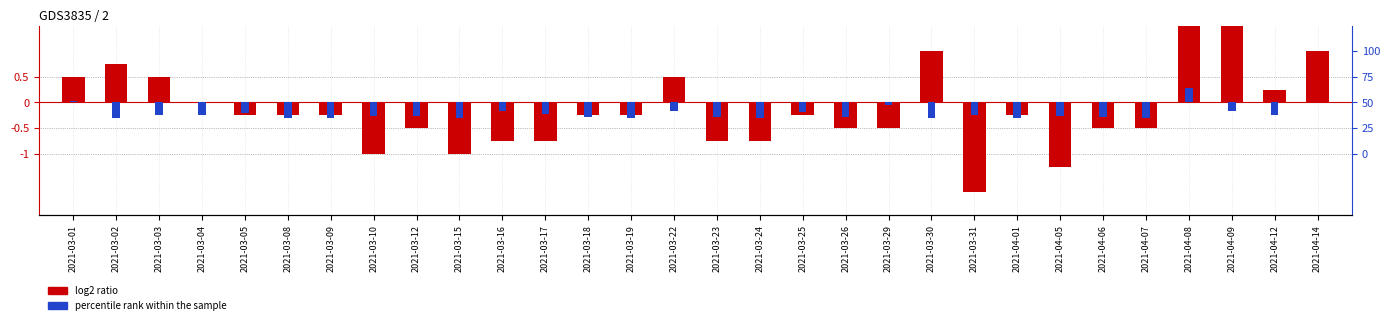

Which series changed the most between 2021-03-17 and 2021-03-31?

log2 ratio